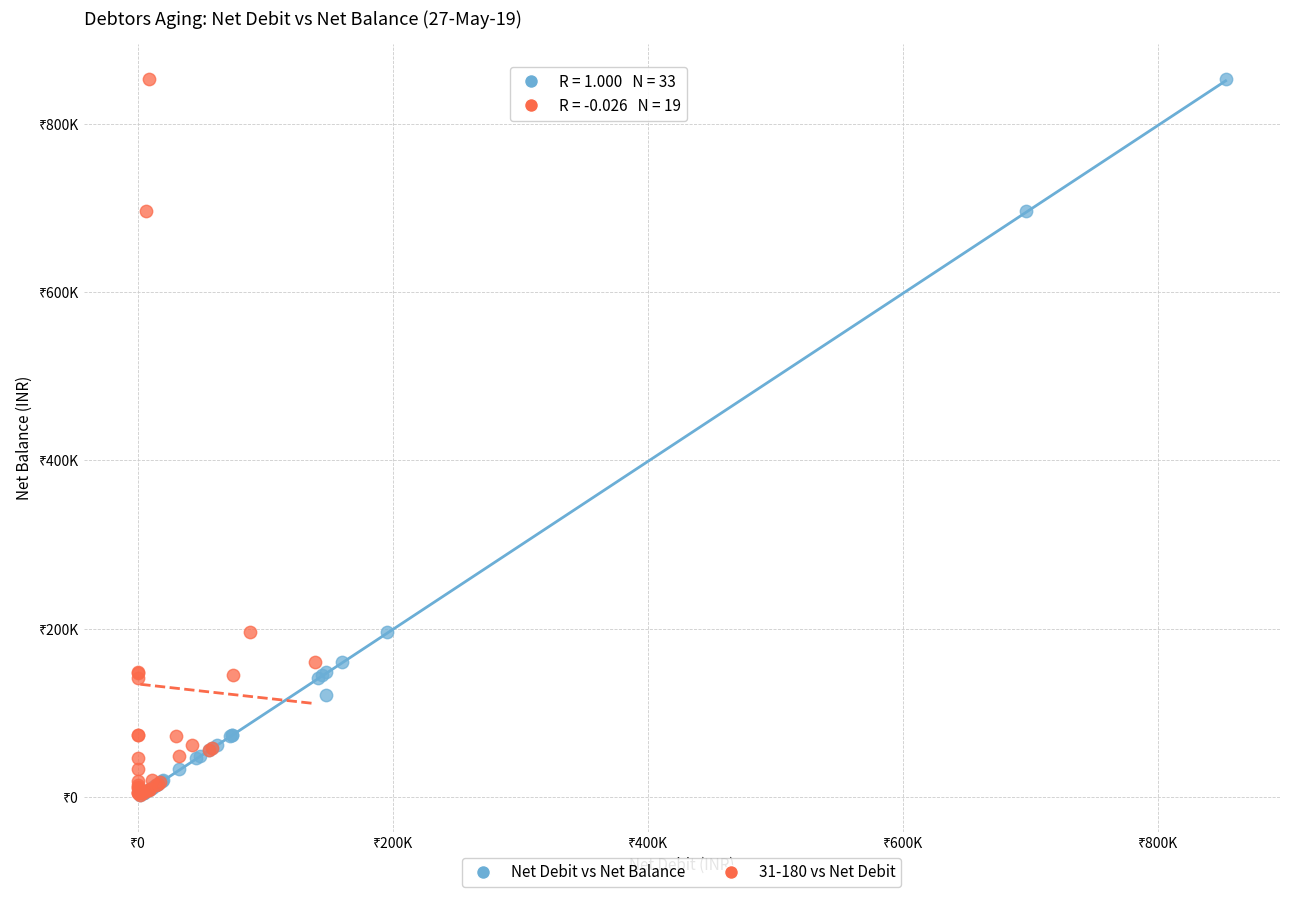

What are all the series names shown in the legend?

Net Debit vs Net Balance, 31-180 vs Net Debit